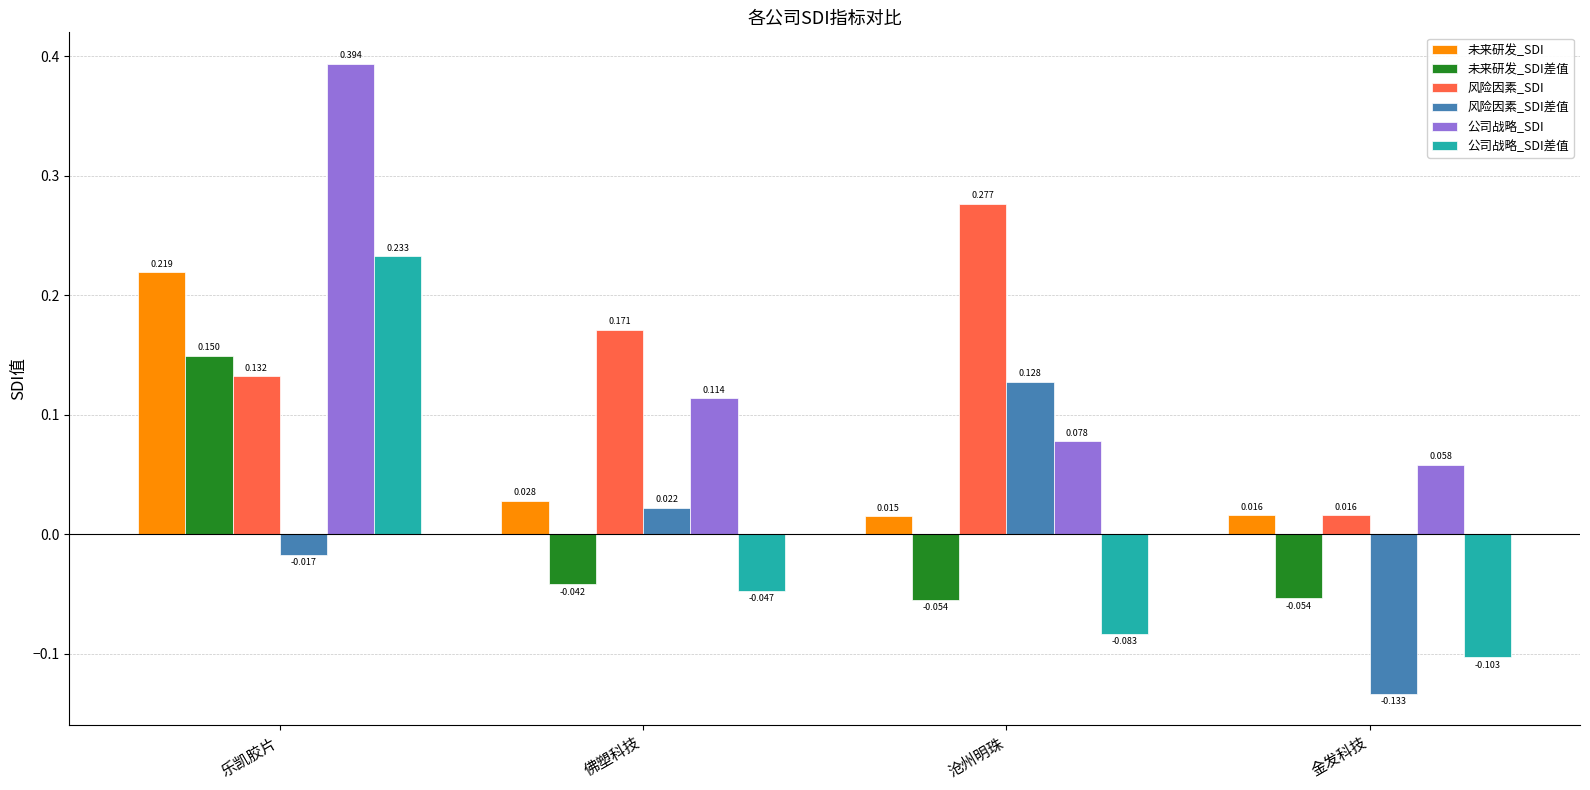

True or false: 风险因素_SDI差值 has a value of -0.2 at 金发科技.

False